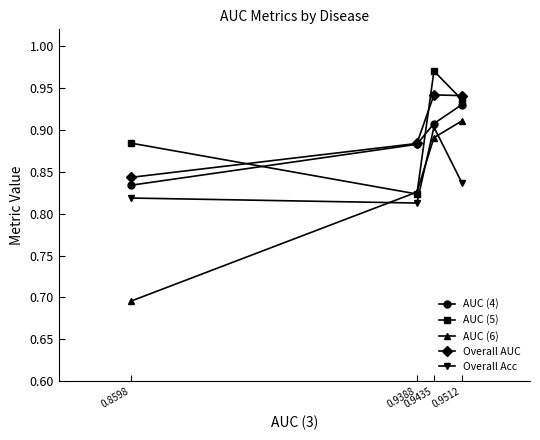

What is the difference between the maximum and minimum values in the Overall AUC series?

0.1